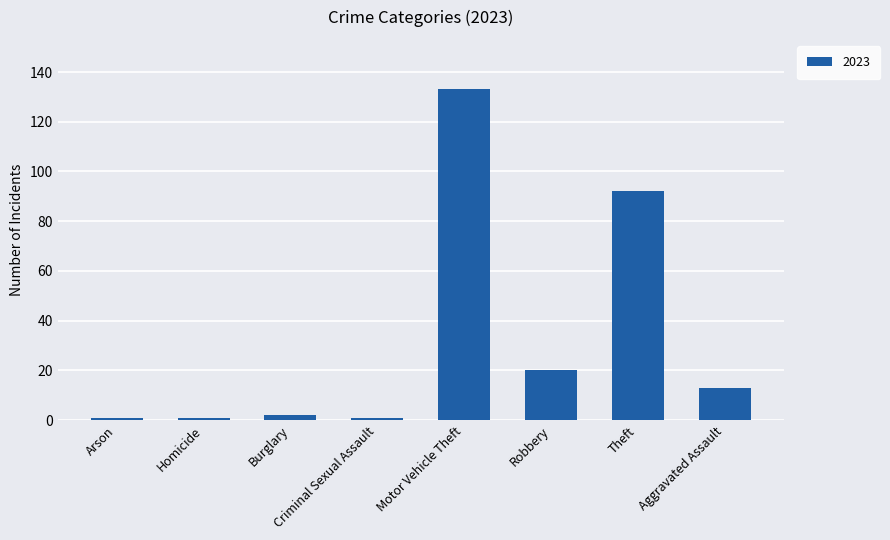

How many distinct data groups are displayed?

1